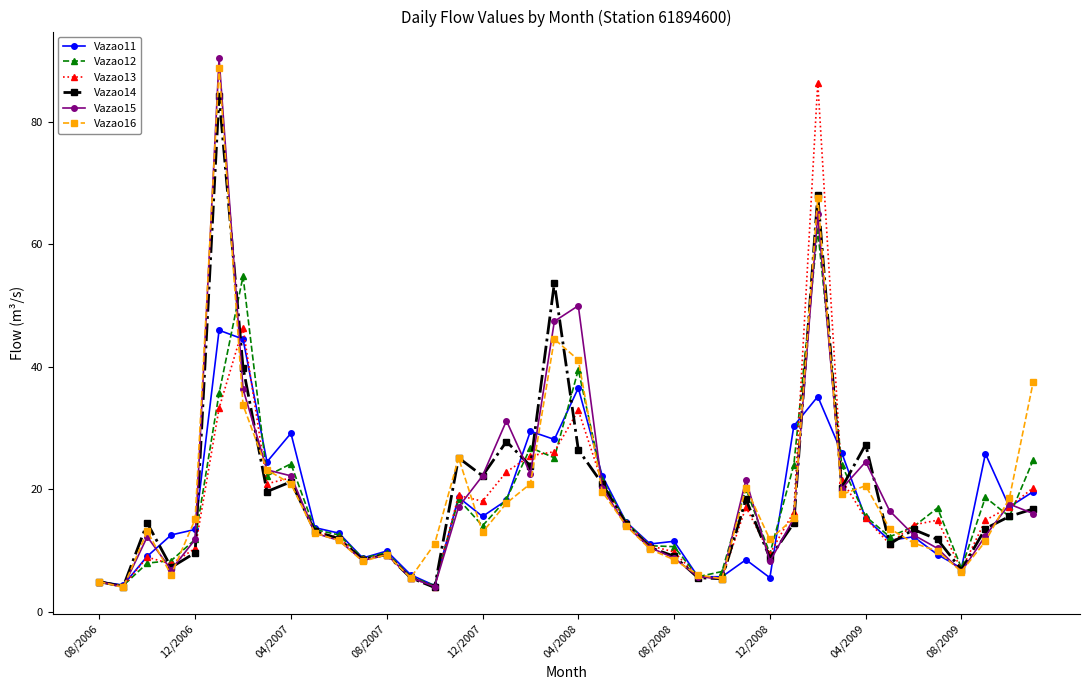

What is the minimum value for Vazao14?

4.0